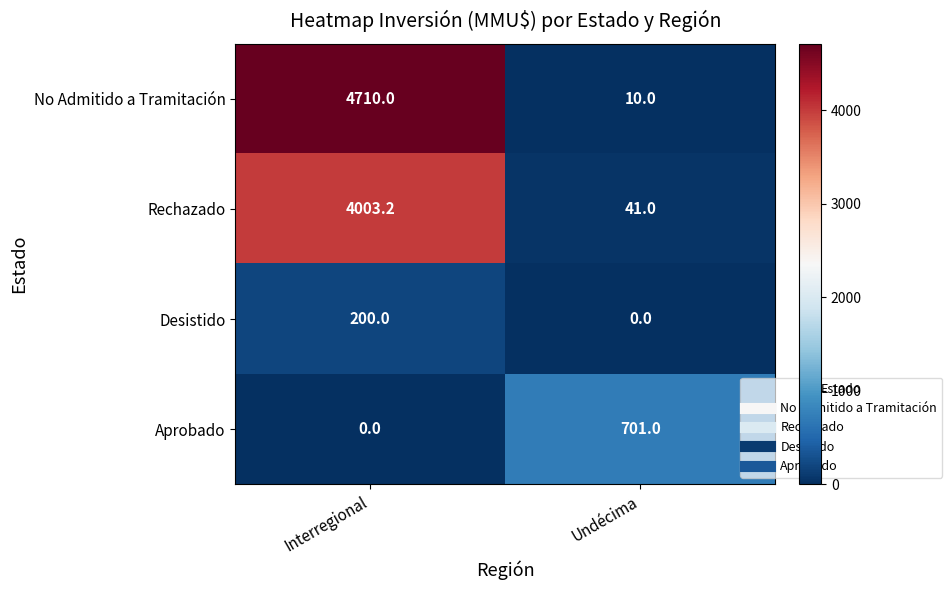

What is the maximum value for Rechazado?

4003.2